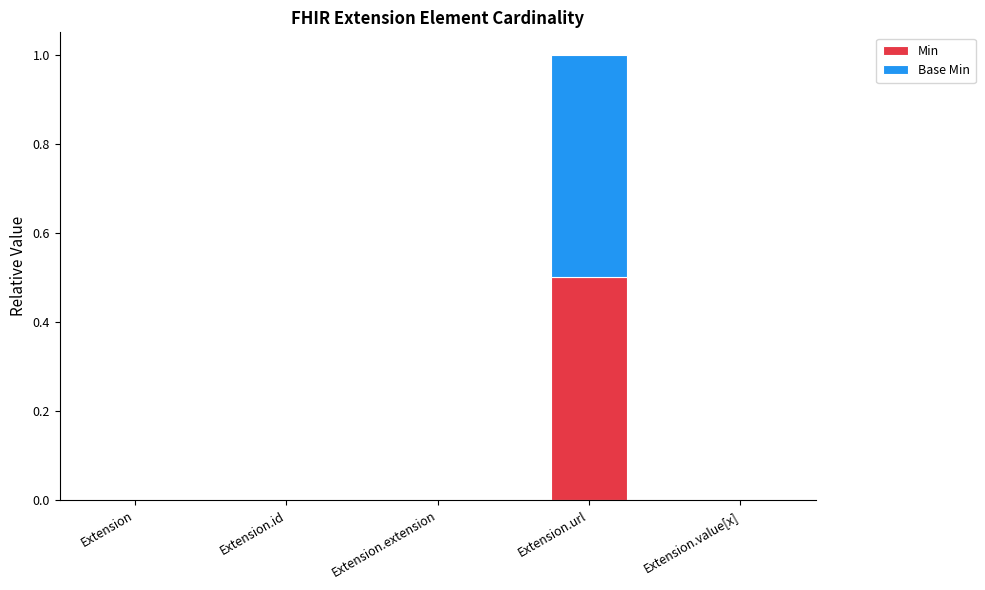

Which category has the highest value in the Min series?

Extension.url